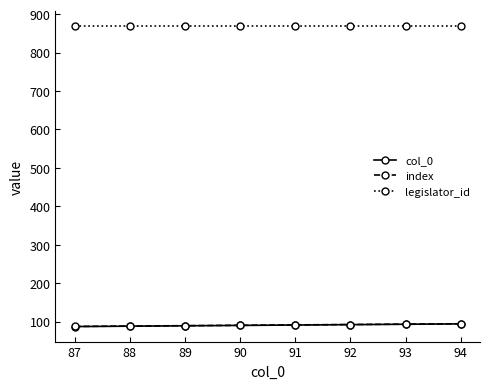

What is the lowest value of the legislator_id series?

869.0